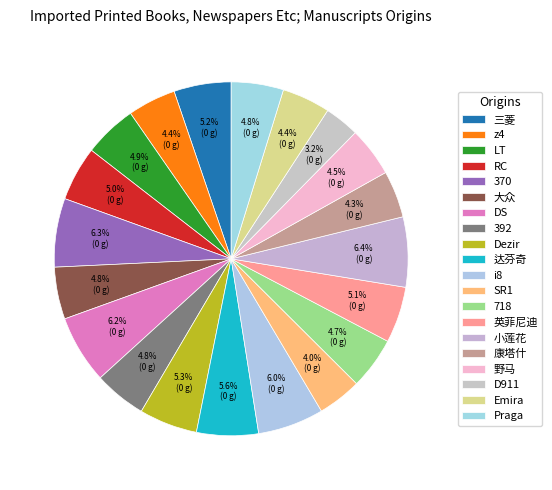

How many segments does this pie chart have?

20